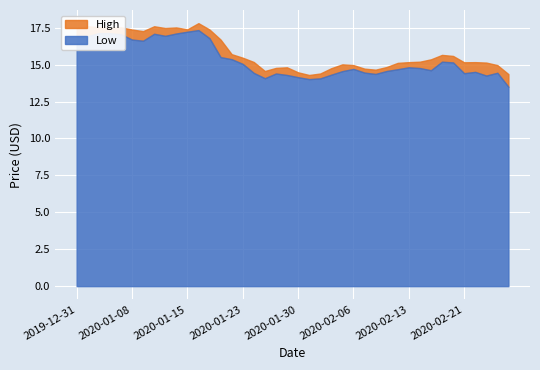

Which series has the largest total across all categories?

High